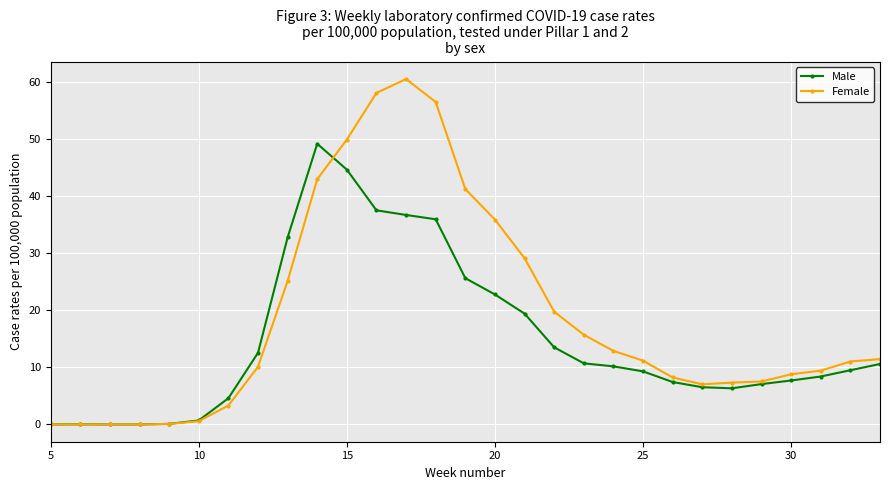

Which series has the largest range (max minus min)?

Female